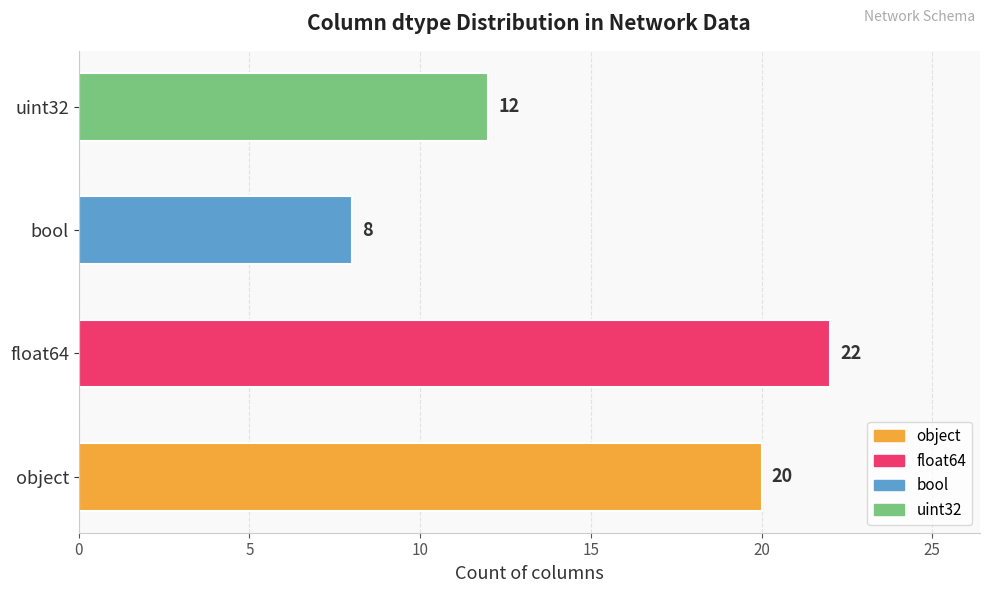

The chart shows a value of 11 at float64. True or false?

False